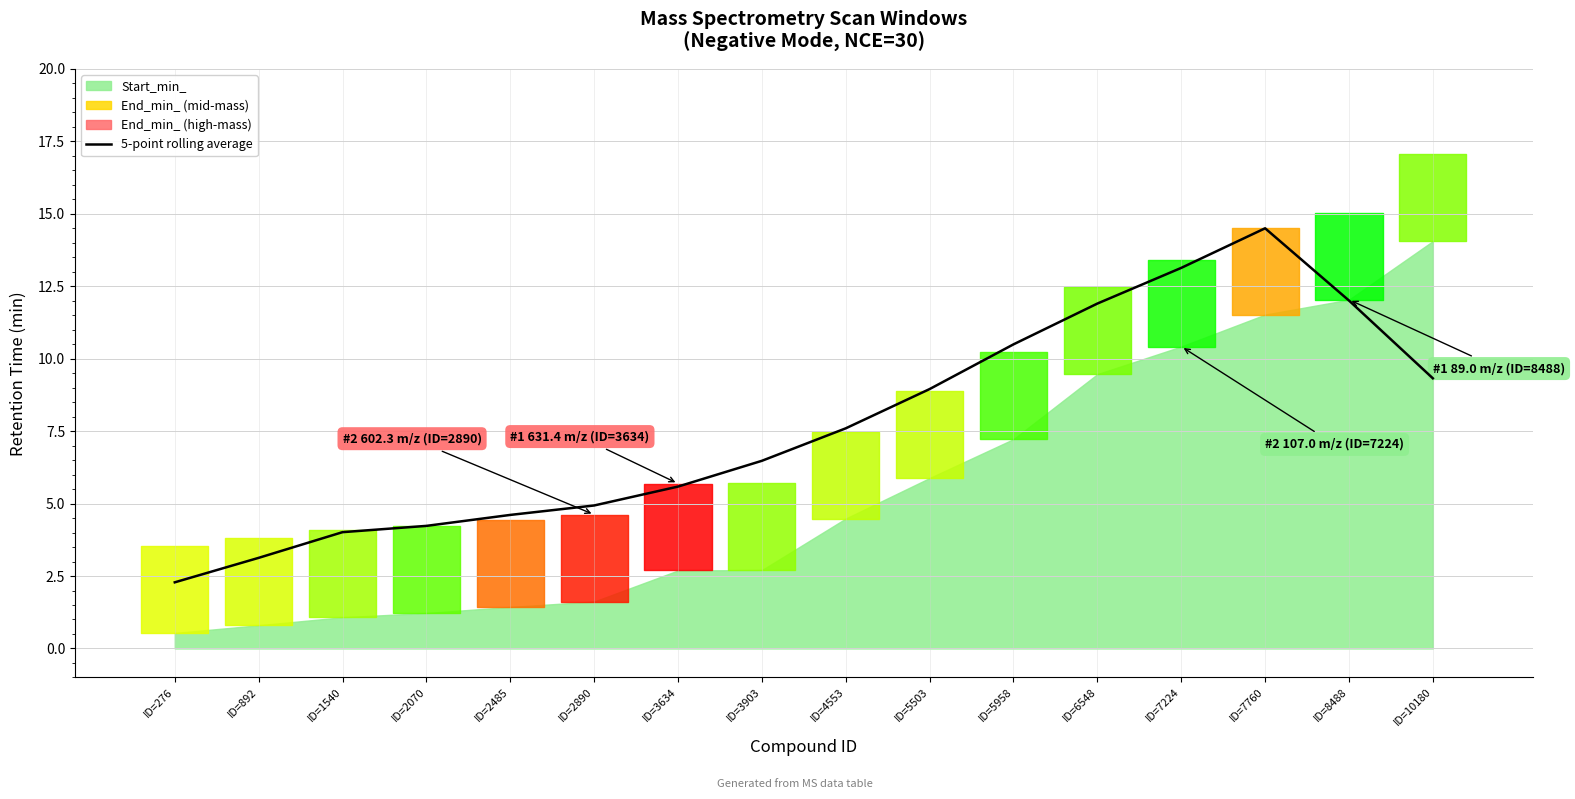

Where does the data first go above 7?

ID=4553